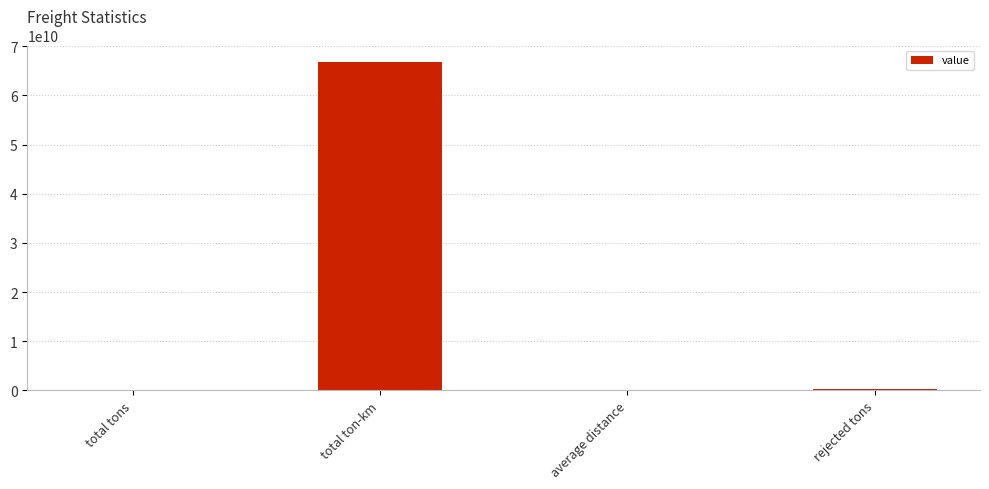

What is the sum of all values?

67157628477.8